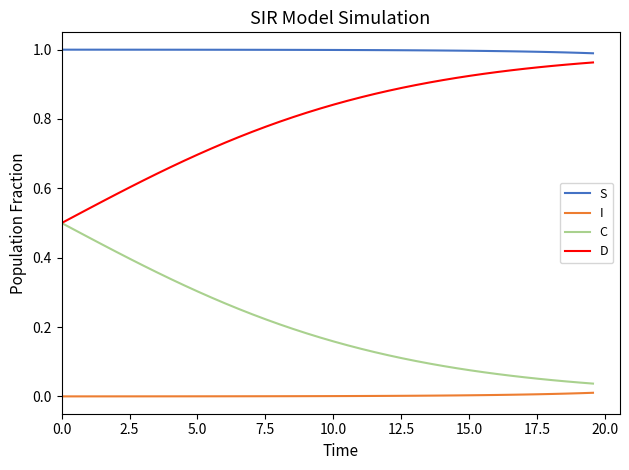

True or false: I and C intersect in this chart.

False